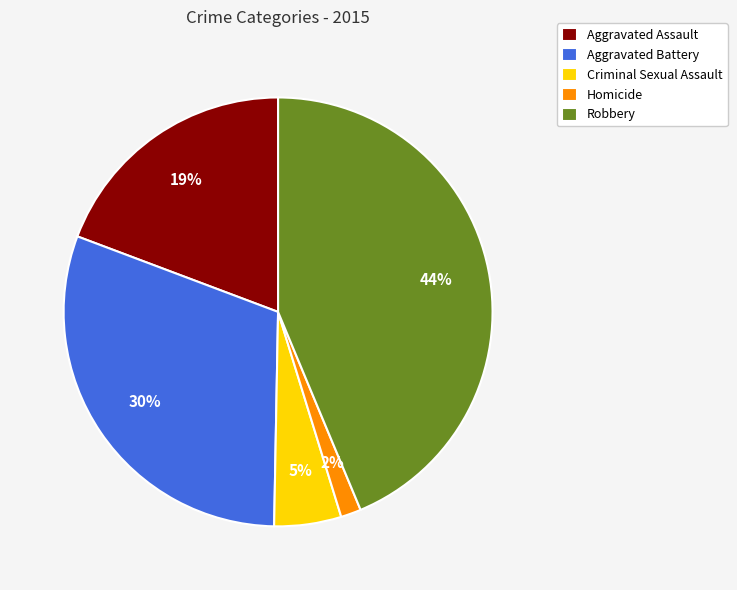

Combined, do Criminal Sexual Assault and Aggravated Assault account for over 50%?

No